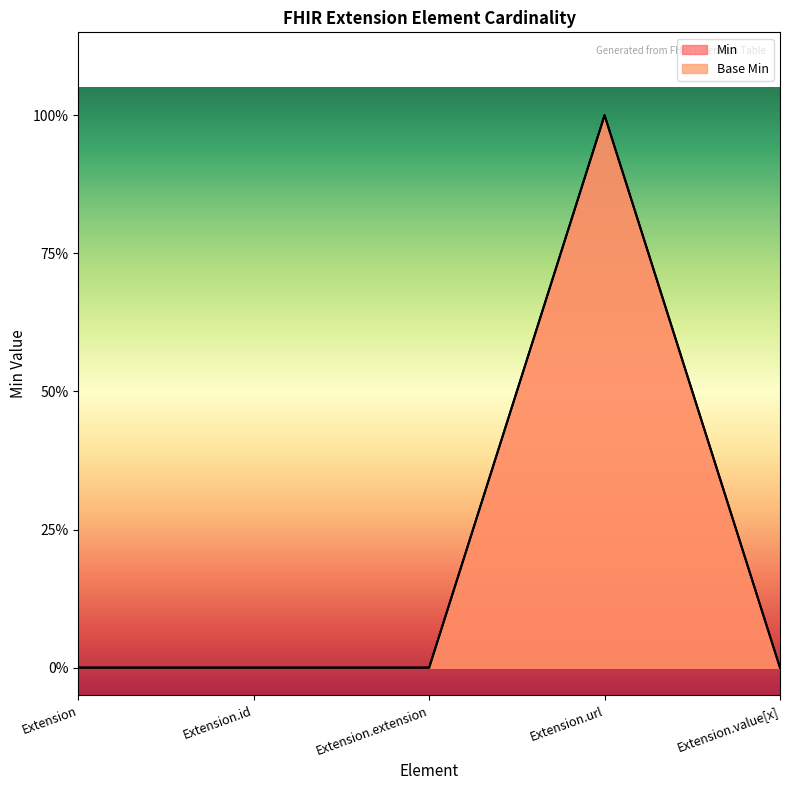

At how many categories does at least one series exceed 0?

1